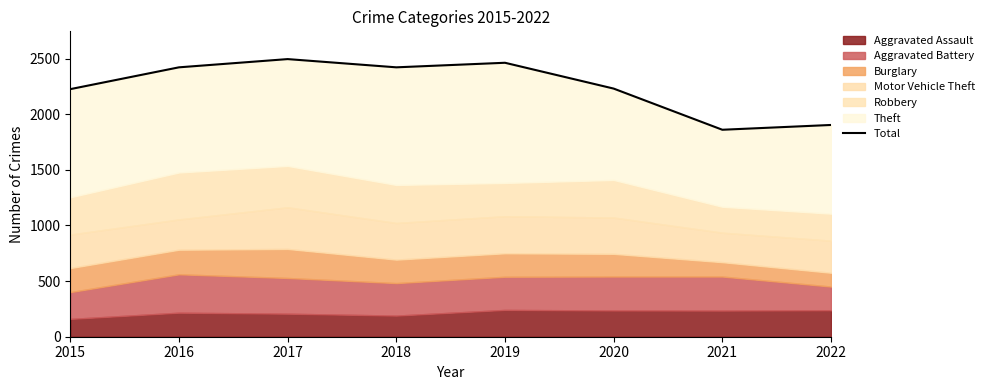

At which label is the value closest to 2177?

2015